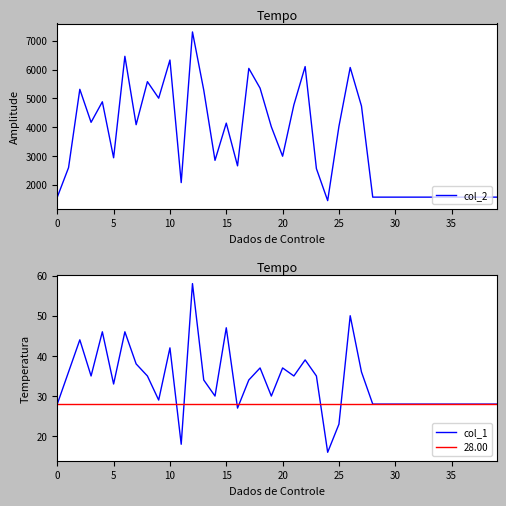

True or false: col_2 and col_1 intersect in this chart.

False